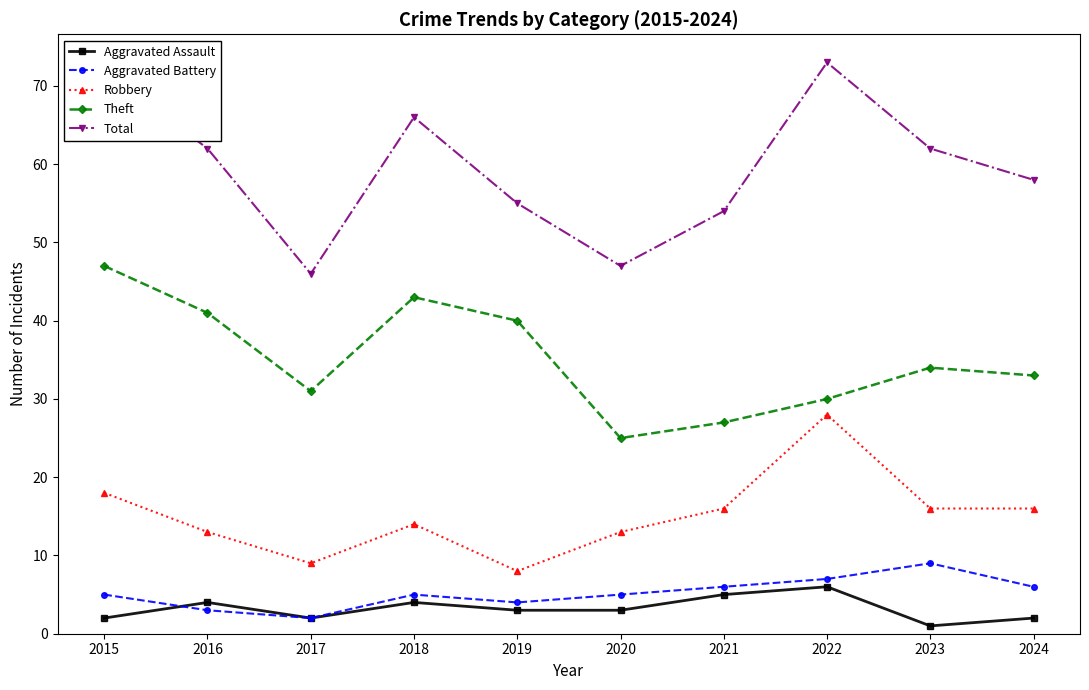

True or false: Robbery has a value of 8 at 2019.

True